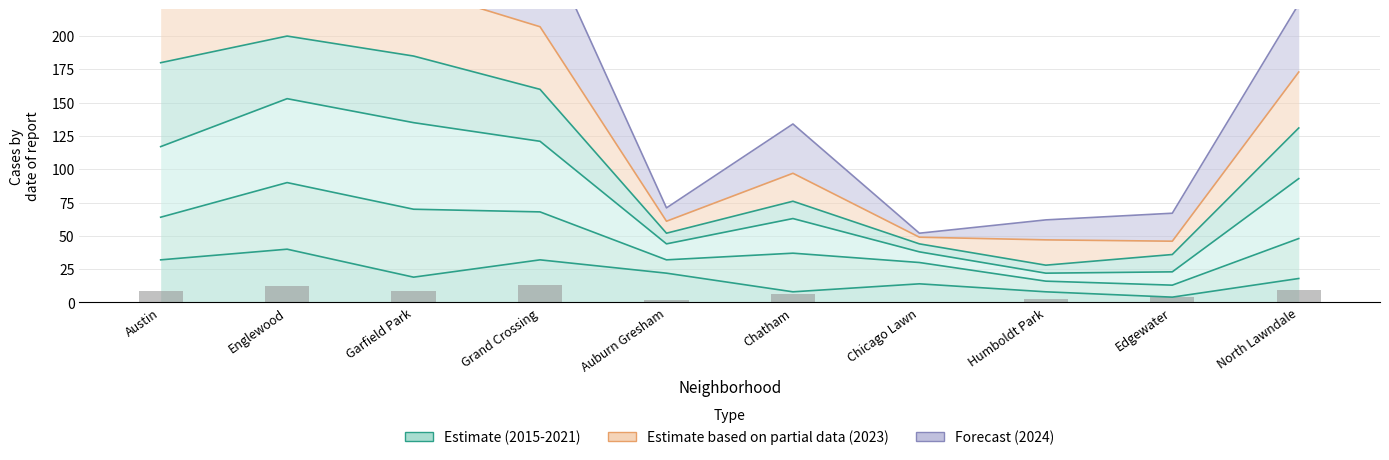

At which label is 2024 closest to 6?

Chatham